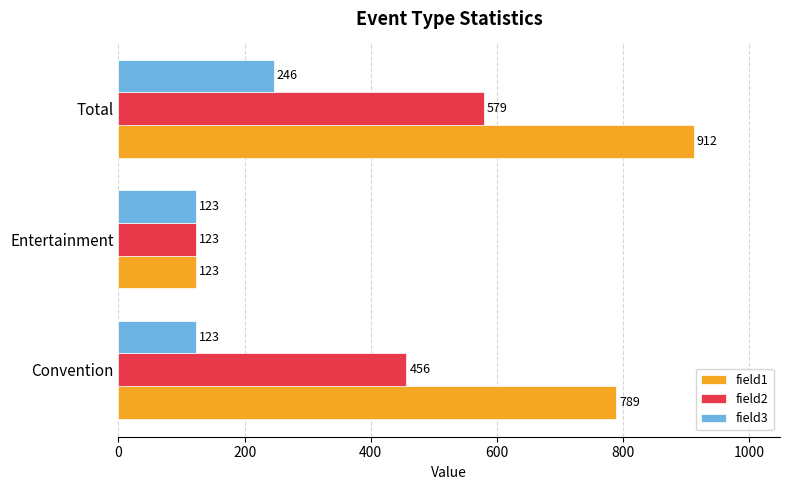

List the labels in order of field2 value, smallest first.

Entertainment, Convention, Total